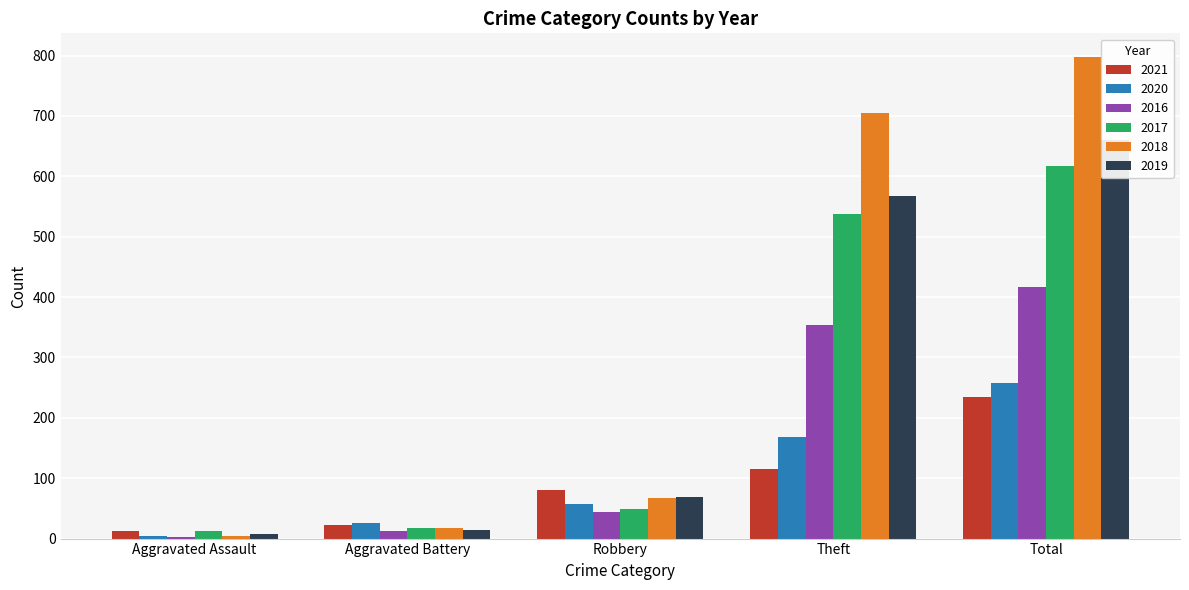

Reading left to right, transcribe all the data shown in this chart.

2021: Aggravated Assault=13	Aggravated Battery=22	Robbery=80	Theft=116	Total=234
2020: Aggravated Assault=4	Aggravated Battery=26	Robbery=57	Theft=168	Total=257
2016: Aggravated Assault=3	Aggravated Battery=13	Robbery=44	Theft=354	Total=416
2017: Aggravated Assault=12	Aggravated Battery=17	Robbery=49	Theft=538	Total=617
2018: Aggravated Assault=5	Aggravated Battery=18	Robbery=67	Theft=705	Total=797
2019: Aggravated Assault=8	Aggravated Battery=14	Robbery=69	Theft=568	Total=660